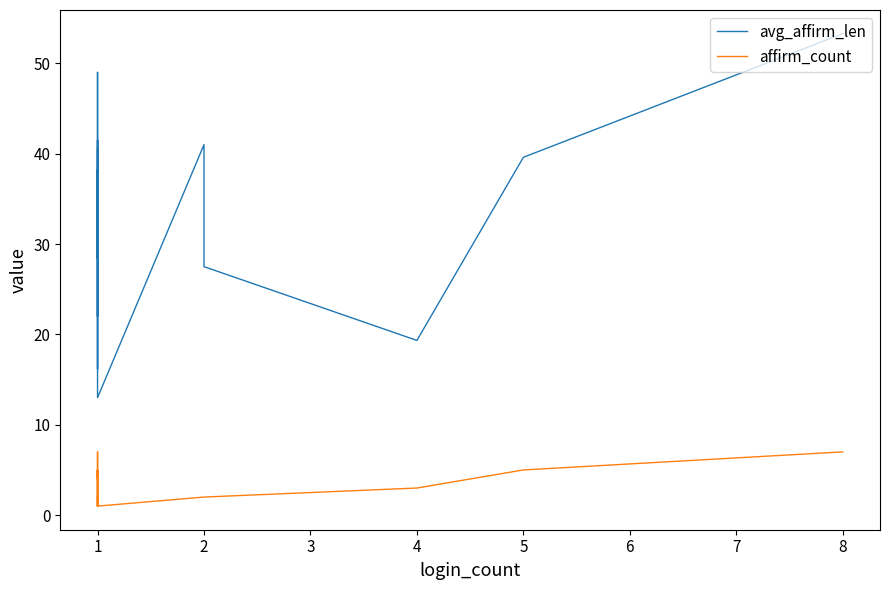

Rank the categories by affirm_count value from highest to lowest.

7, 14, 2, 5, 13, 6, 12, 0, 8, 10, 11, 1, 3, 4, 9